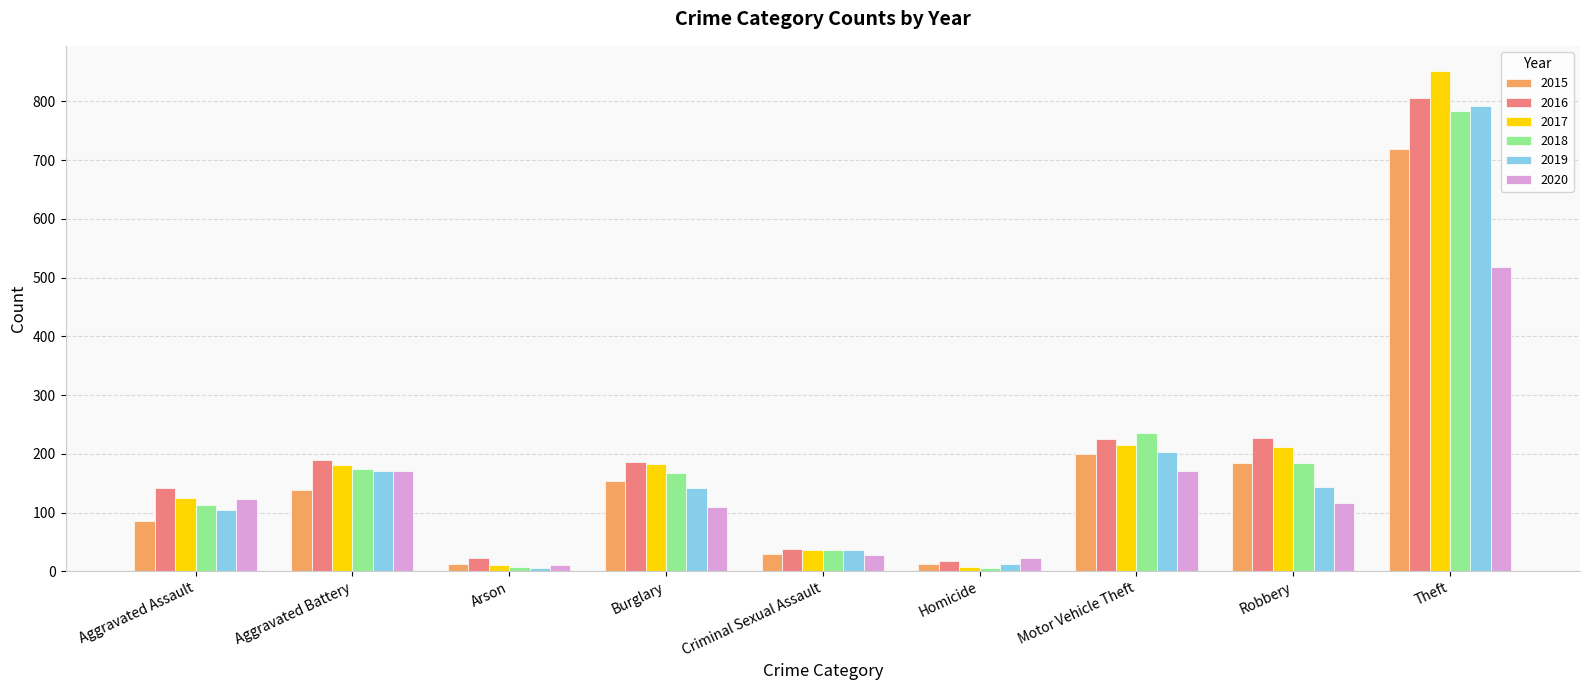

What is the minimum value for 2015?

12